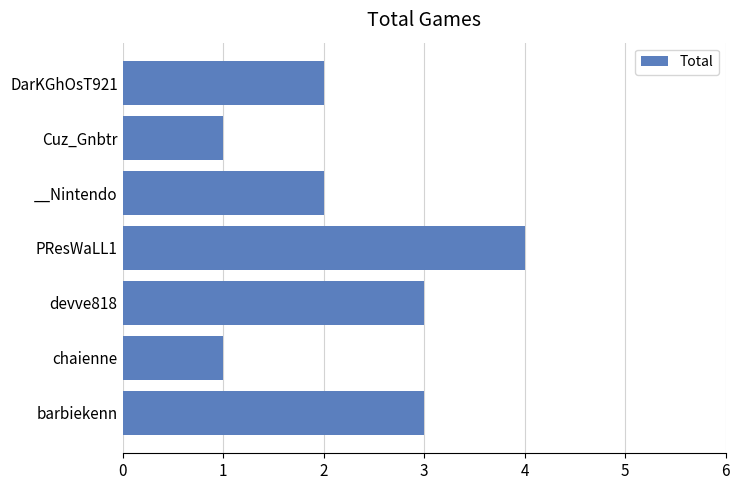

The chart shows a value of 2 at __Nintendo. True or false?

True